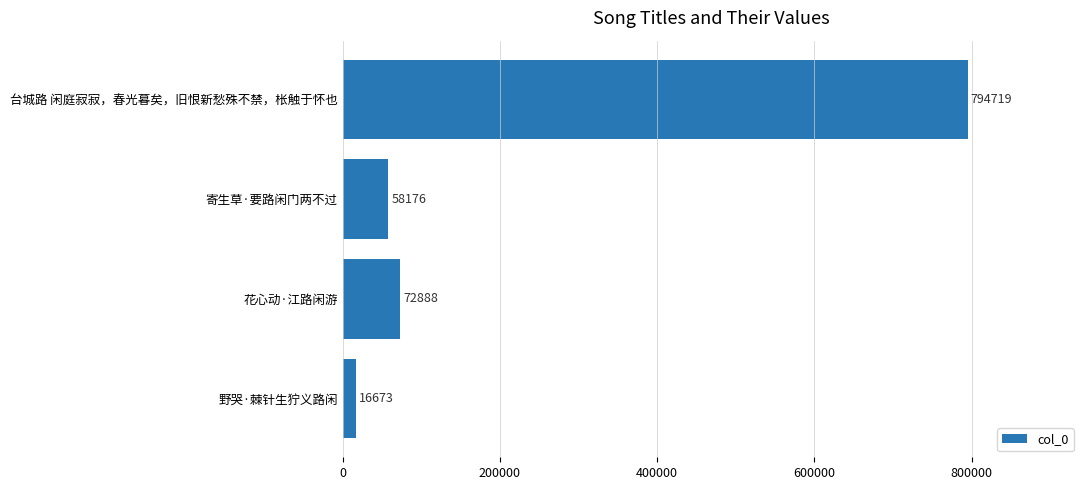

What is the minimum value shown in the chart?

16673